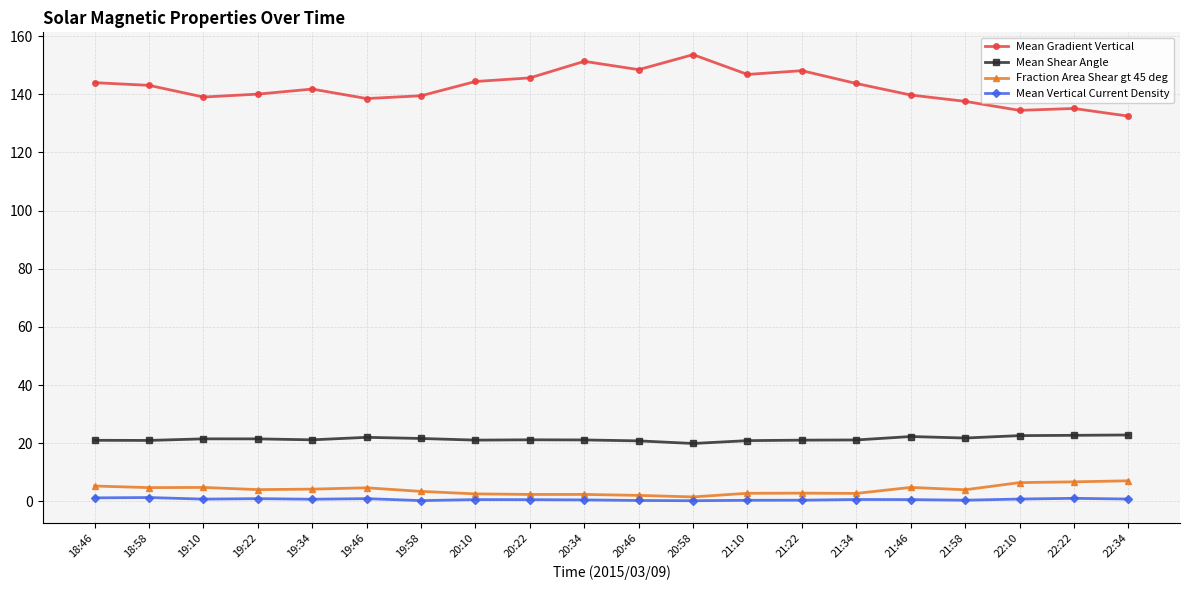

Is the value of Mean Shear Angle at 19:10 greater than the value of Fraction Area Shear gt 45 deg at 20:22?

Yes